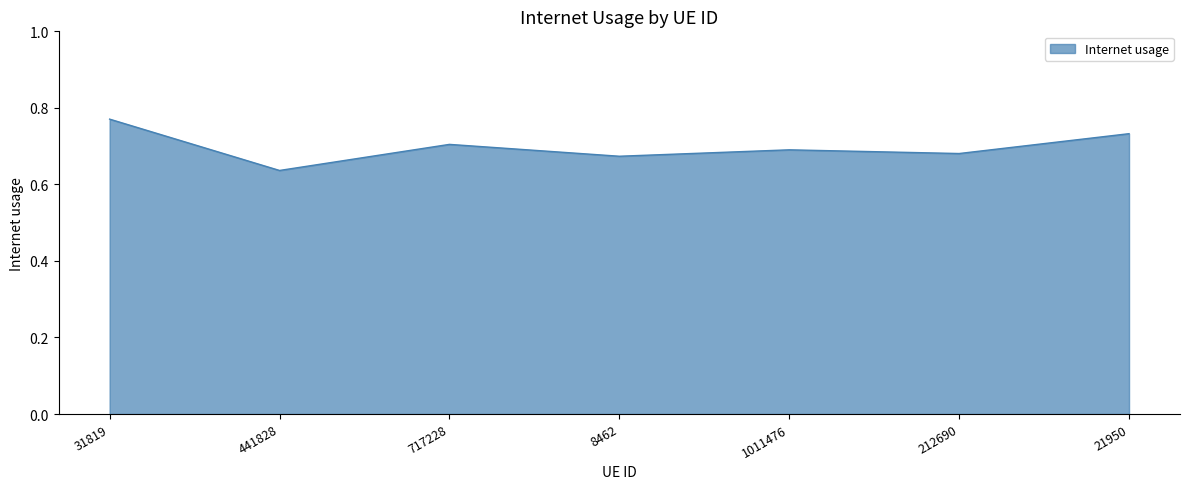

How many categories are shown in the chart?

7